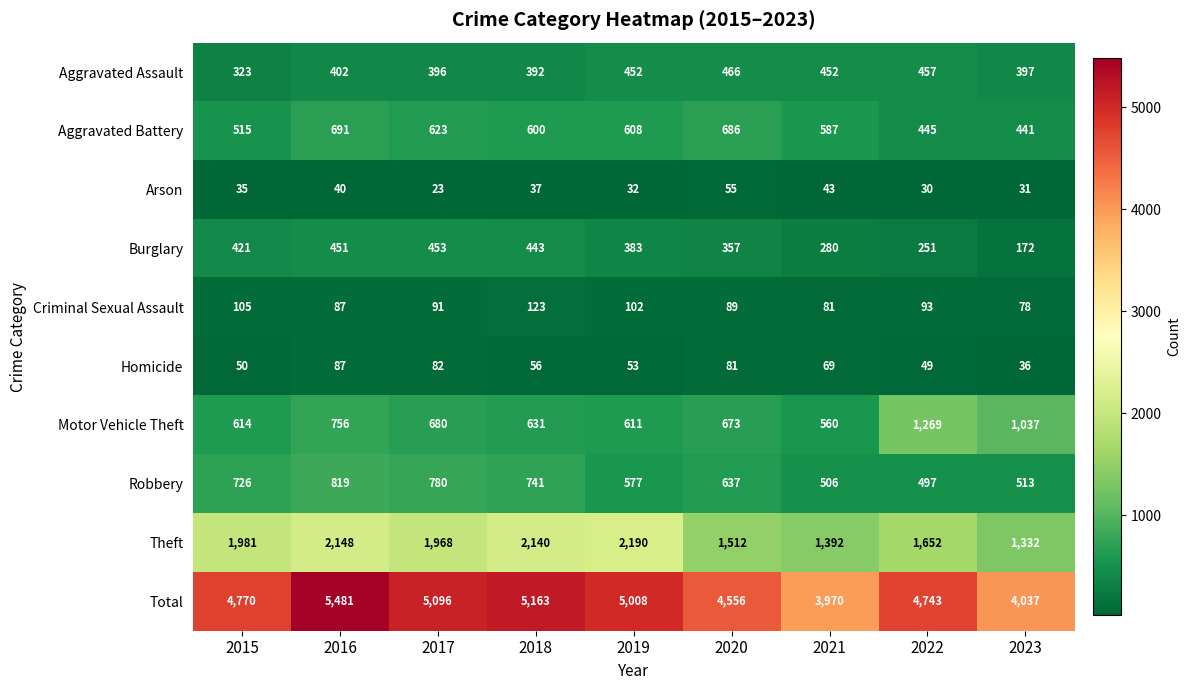

How many data points does each series have?

9